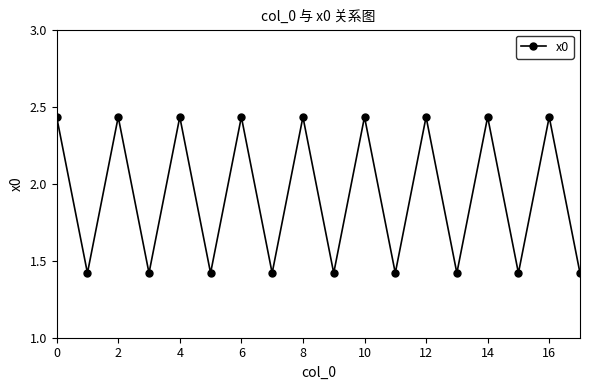

How many lines are shown in the chart?

1